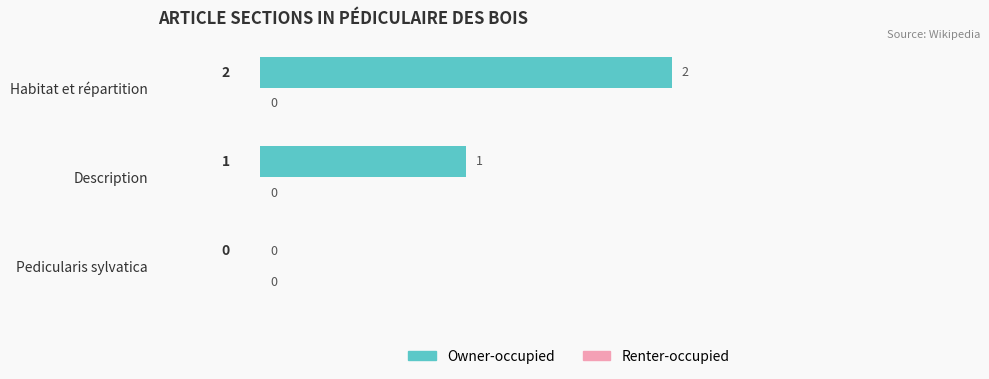

At which label is the value closest to 1?

Description